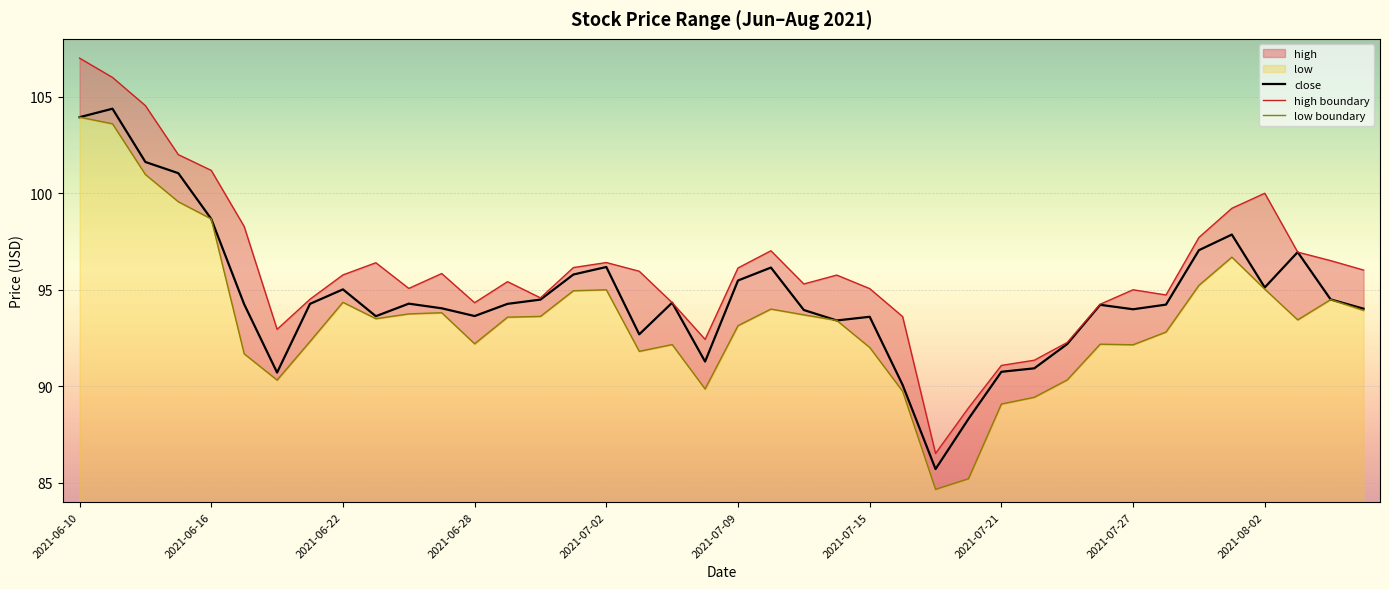

Reading right to left, what are all the values shown in this chart?

close: 94.0	94.5	97.0	95.1	97.9	97.0	94.2	94.0	94.2	92.2	90.9	90.8	88.3	85.7	90.1	93.6	93.4	94.0	96.2	95.5	91.3	94.3	92.7	96.2	95.8	94.5	94.3	93.6	94.0	94.3	93.6	95.0	94.3	90.7	94.2	98.7	101.0	101.6	104.4	103.9
high boundary: 96.0	96.5	97.0	100.0	99.2	97.7	94.7	95.0	94.2	92.3	91.3	91.1	88.9	86.5	93.6	95.1	95.8	95.3	97.0	96.1	92.4	94.3	96.0	96.4	96.2	94.6	95.4	94.3	95.8	95.1	96.4	95.8	94.5	93.0	98.3	101.2	102.0	104.5	106.0	107.0
low boundary: 93.9	94.5	93.4	95.0	96.7	95.2	92.8	92.2	92.2	90.3	89.4	89.1	85.2	84.7	89.7	92.0	93.4	93.7	94.0	93.1	89.9	92.2	91.8	95.0	95.0	93.6	93.6	92.2	93.8	93.8	93.5	94.3	92.3	90.3	91.7	98.7	99.6	101.0	103.6	103.9